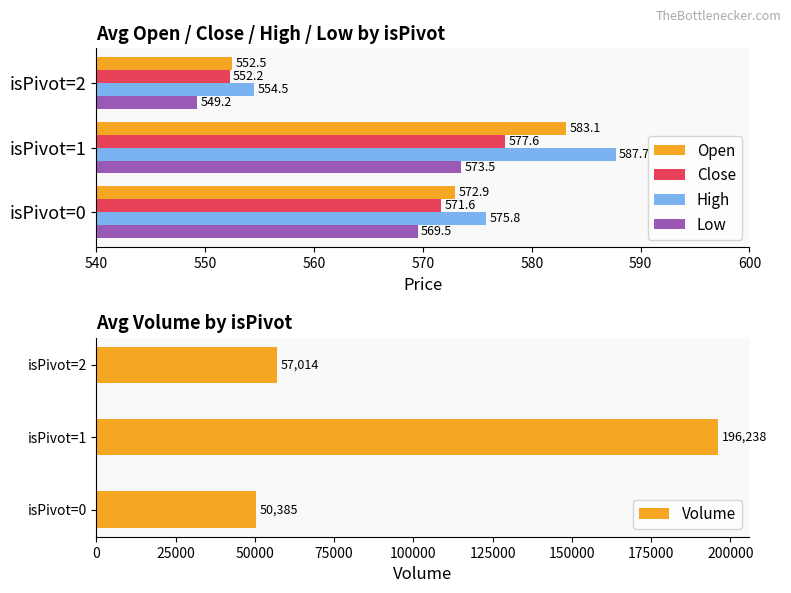

What is the highest value of the High series?

587.7